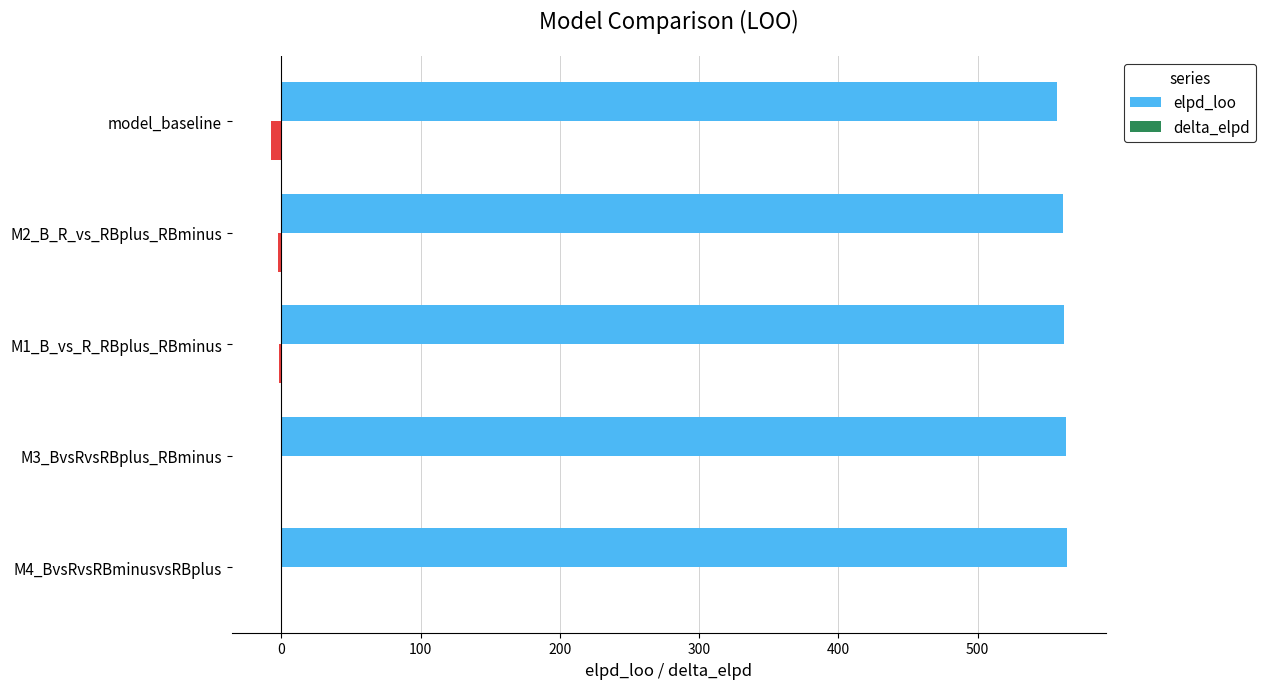

The value of elpd_loo at M4_BvsRvsRBminusvsRBplus is 563.7. True or false?

True